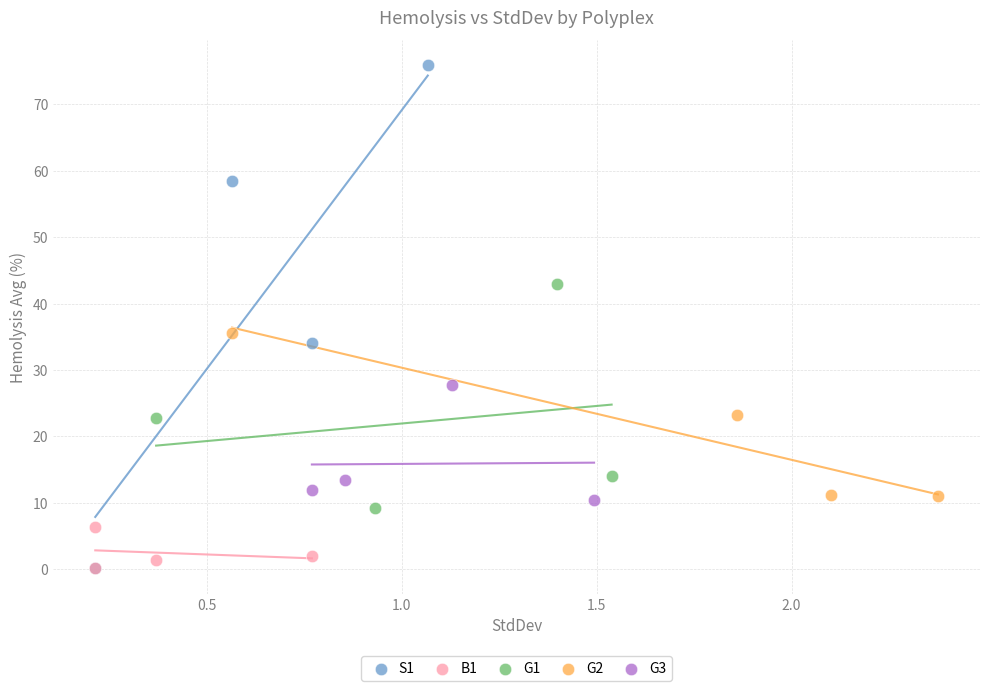

Which series has the largest Y range (max minus min)?

S1